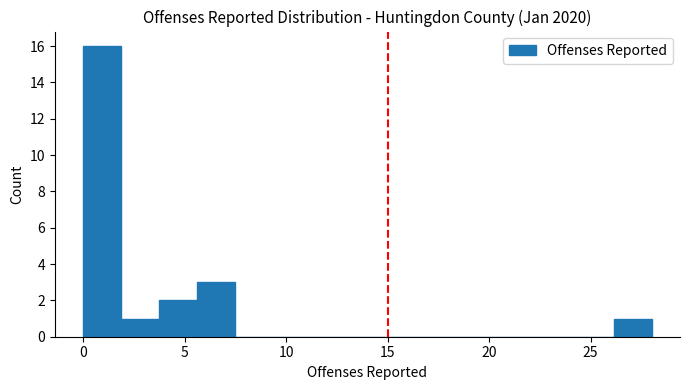

Around what value on the x-axis is the tallest bar? Give the approximate position of its centre, as read against the axis.

1.0